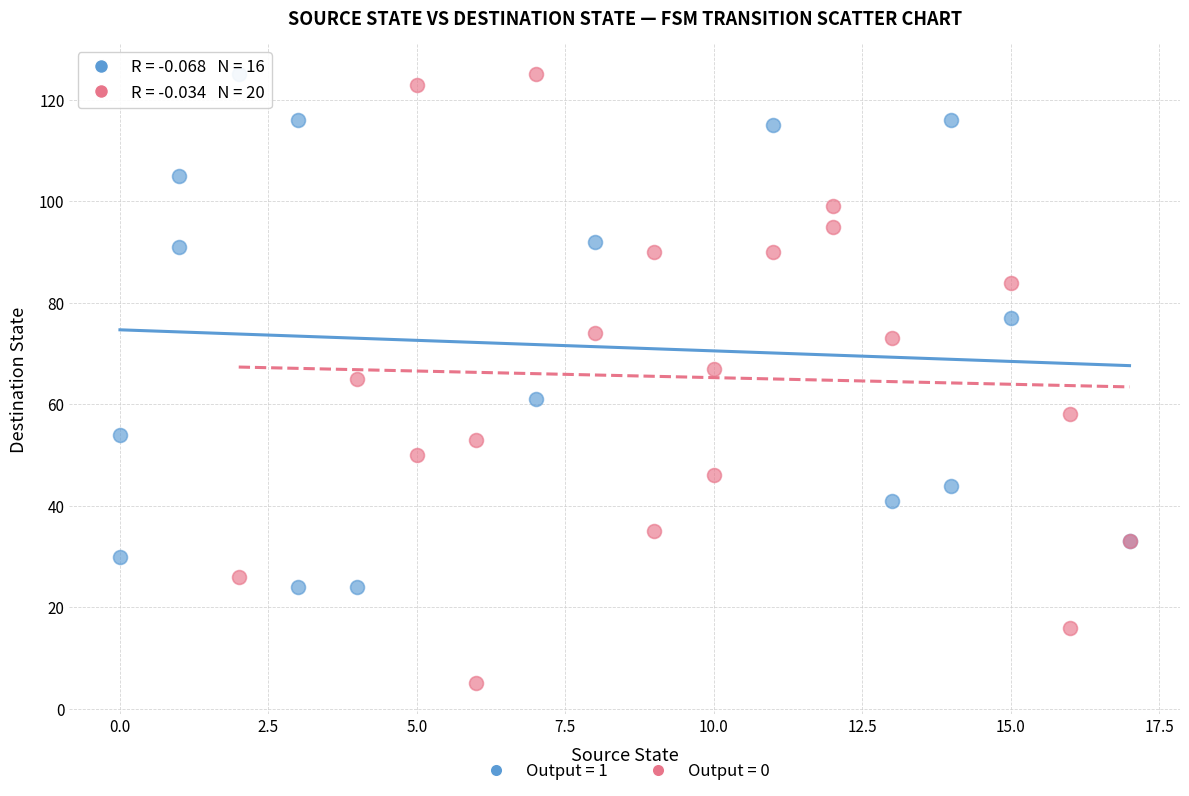

Which series reaches the minimum Y coordinate?

Output = 0